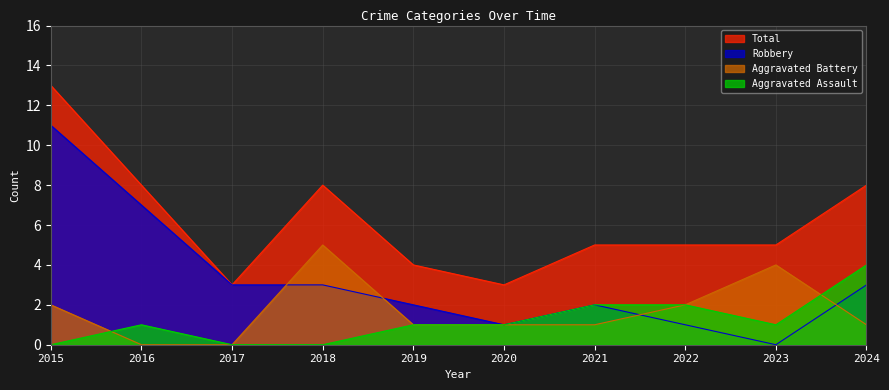

What is the total value across all series at 2021?

10